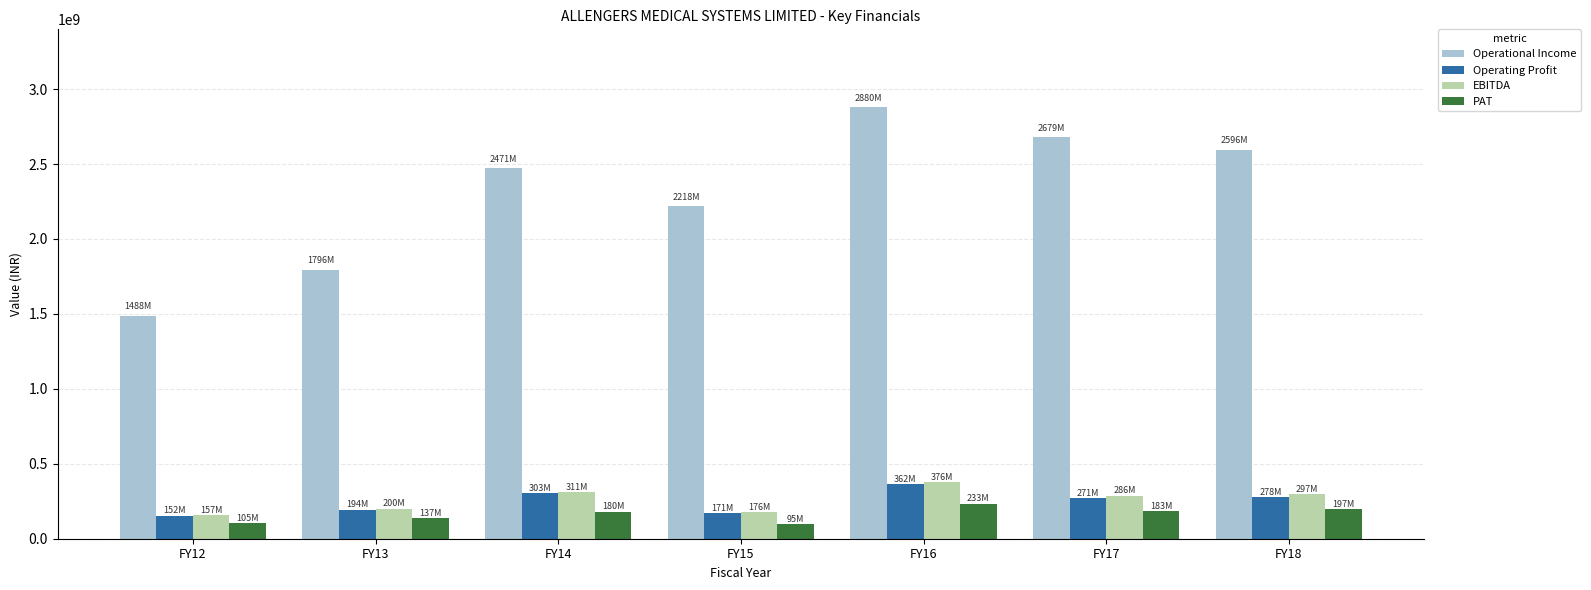

What is the total value across all series at FY17?

3419356000